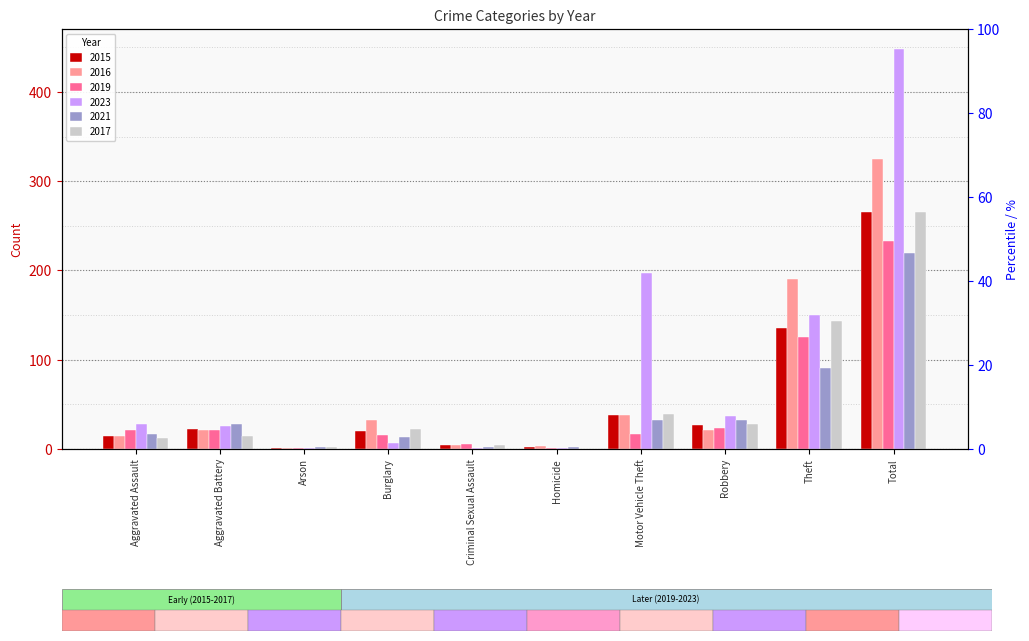

What is the label of the 1st bar from the right?

Total